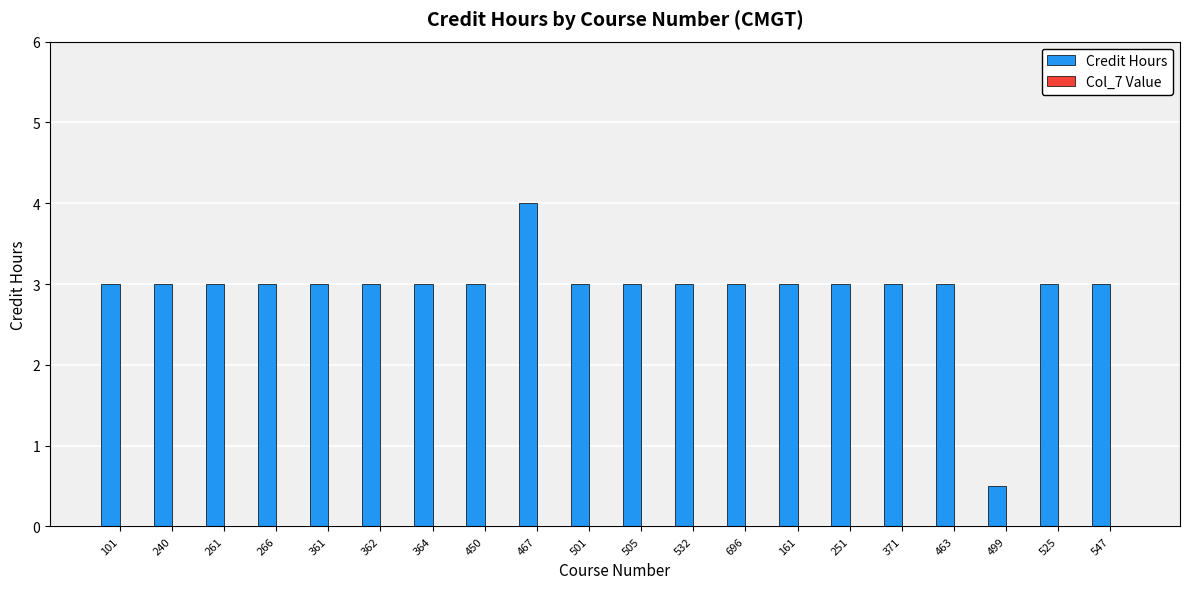

What is the change in value from 361 to 467?

+1.0